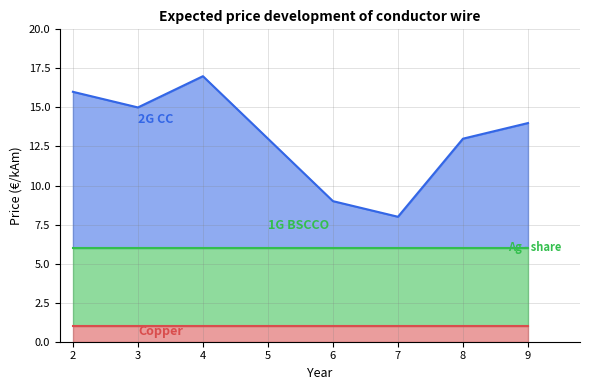

Is it true that s equals 5 at 3?

True